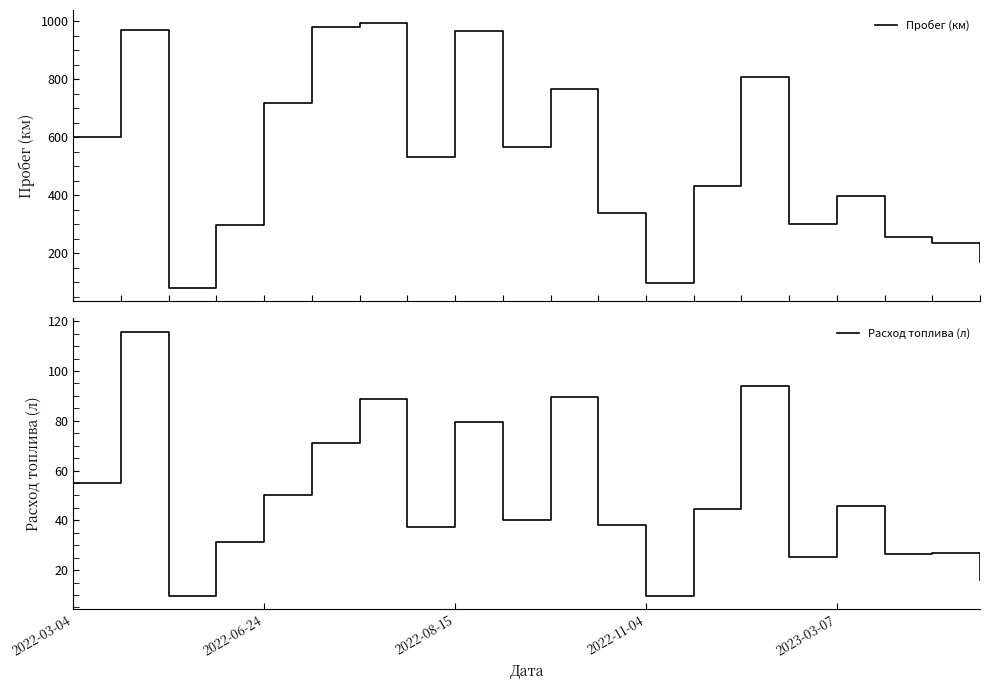

What is the lowest value of the Пробег (км) series?

81